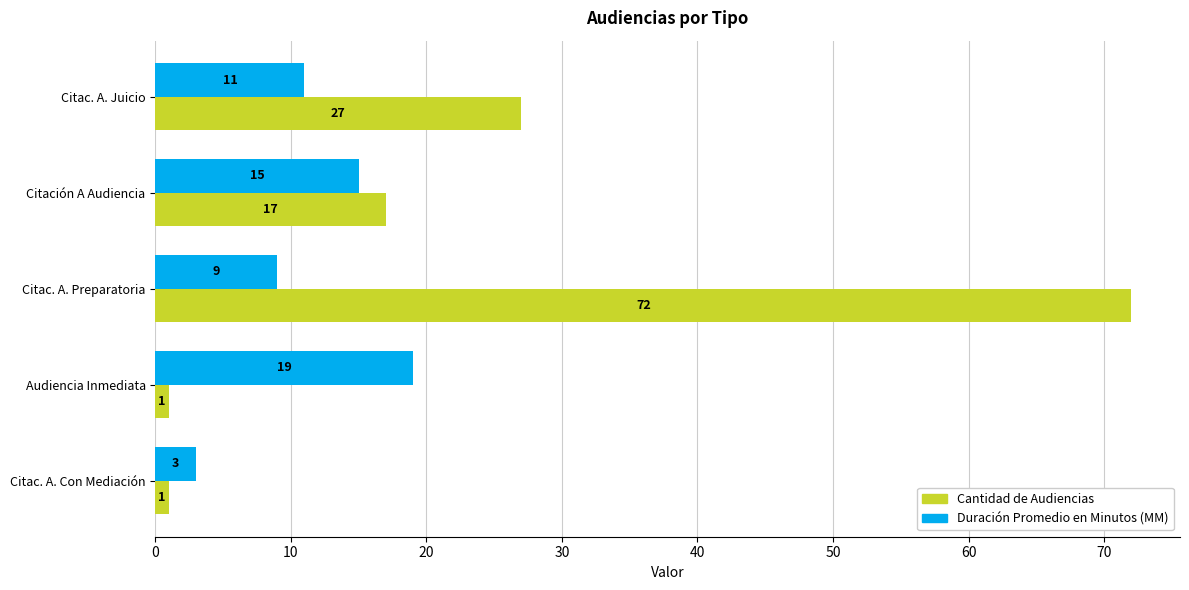

List the series in order of their overall mean, lowest first.

Duración Promedio en Minutos (MM), Cantidad de Audiencias